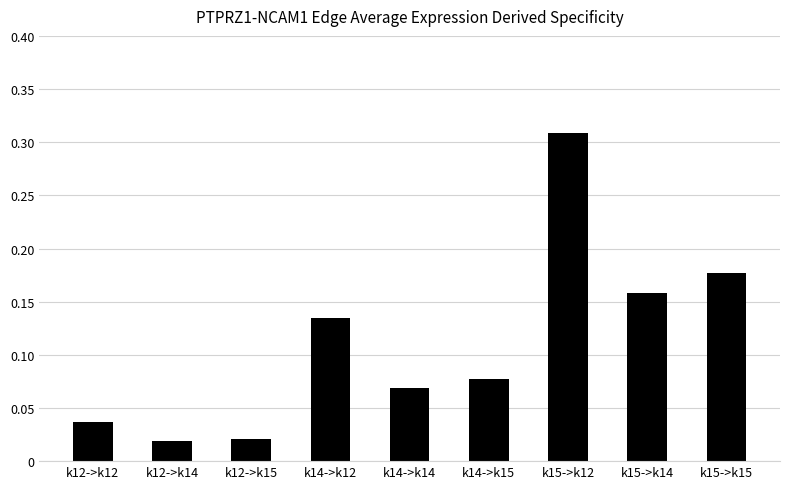

What is the label of the 8th bar from the left?

k15->k14